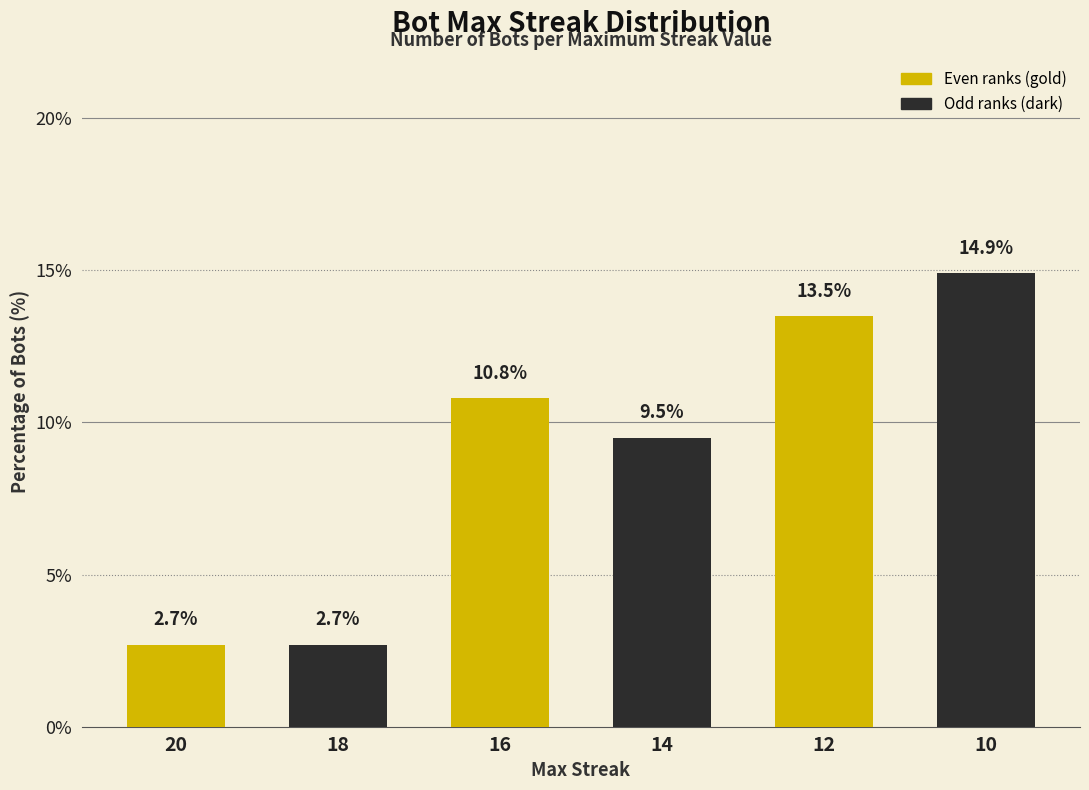

Between 4 and 10, which is larger?

10